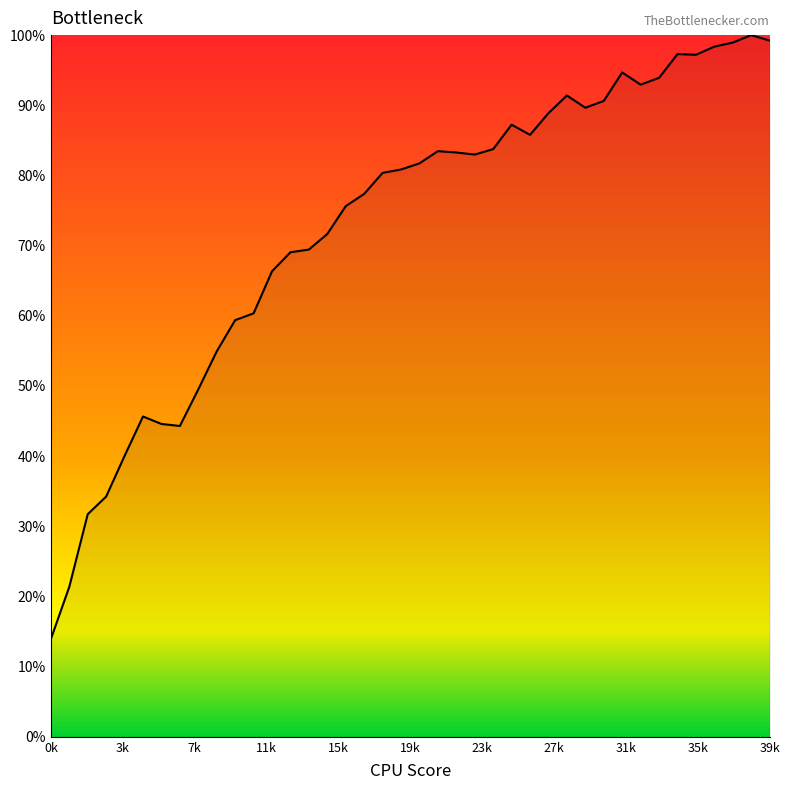

What is the difference between the maximum and minimum values?

86.1